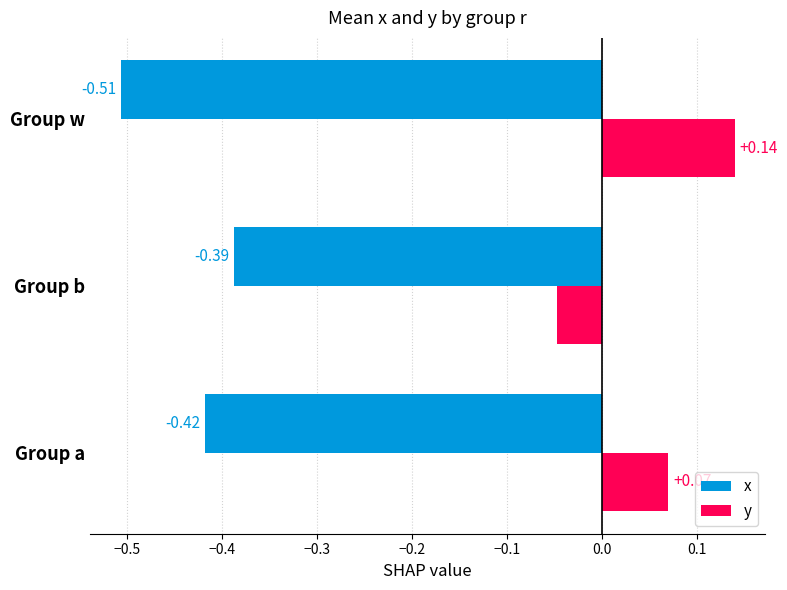

List the series in order of their peak value, lowest first.

x, y